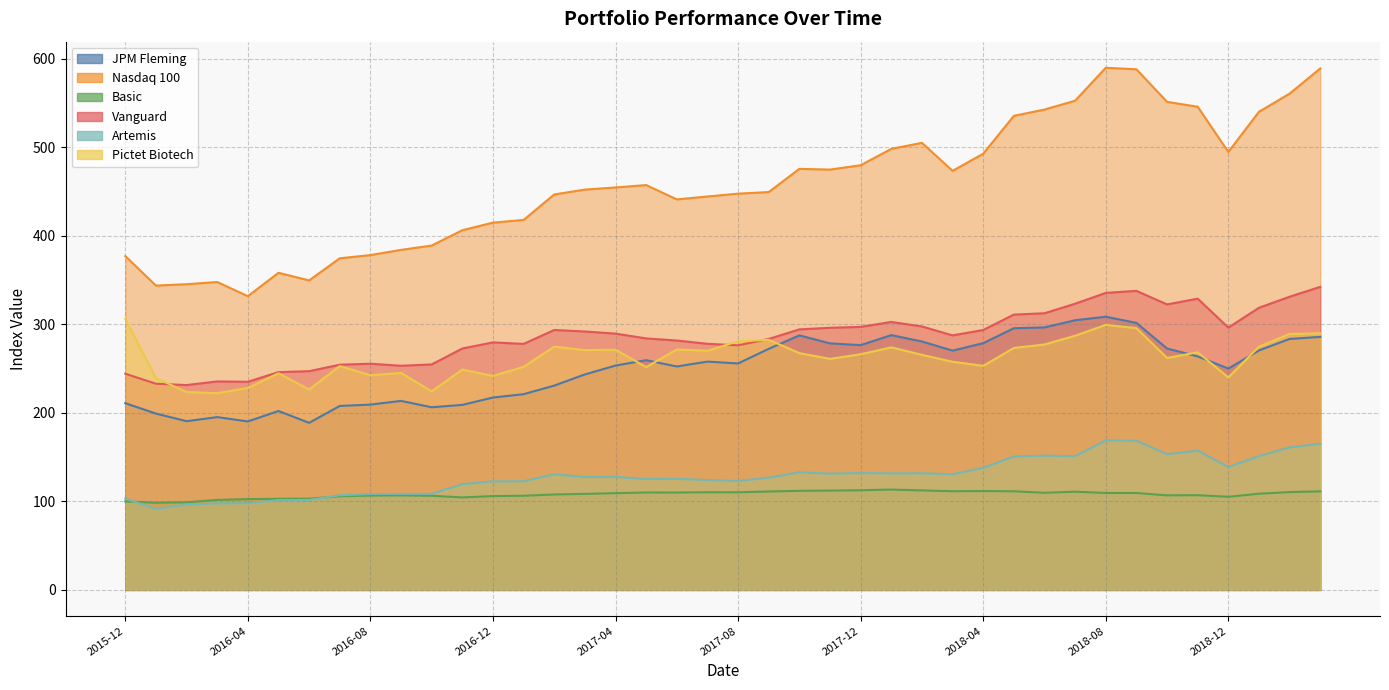

List the labels in order of Artemis value, largest first.

2018-08, 2018-09, 2019-03, 2019-02, 2018-11, 2018-10, 2018-06, 2019-01, 2018-07, 2018-05, 2018-12, 2018-04, 2017-10, 2017-12, 2018-02, 2018-01, 2017-11, 2017-02, 2018-03, 2017-04, 2017-03, 2017-09, 2017-06, 2017-05, 2017-07, 2017-08, 2017-01, 2016-12, 2016-11, 2016-10, 2016-09, 2016-08, 2016-07, 2015-12, 2016-06, 2016-05, 2016-04, 2016-03, 2016-02, 2016-01